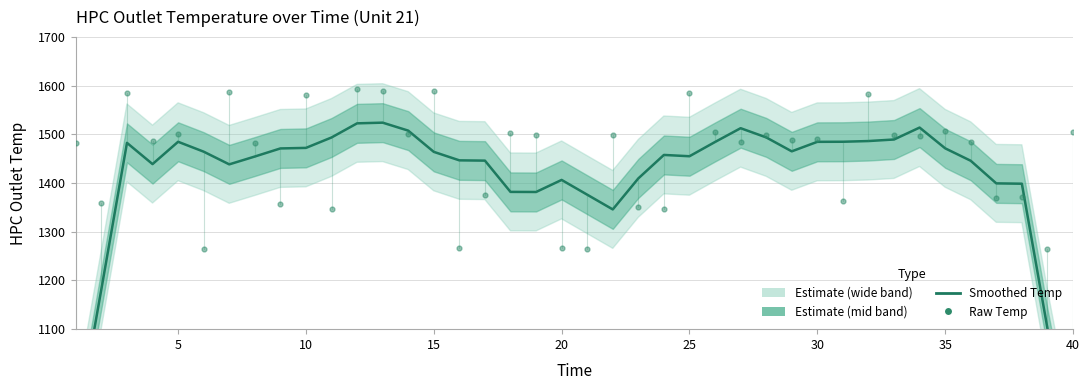

Which series contains the lowest Y value?

HPC Outlet Temp (smoothed)